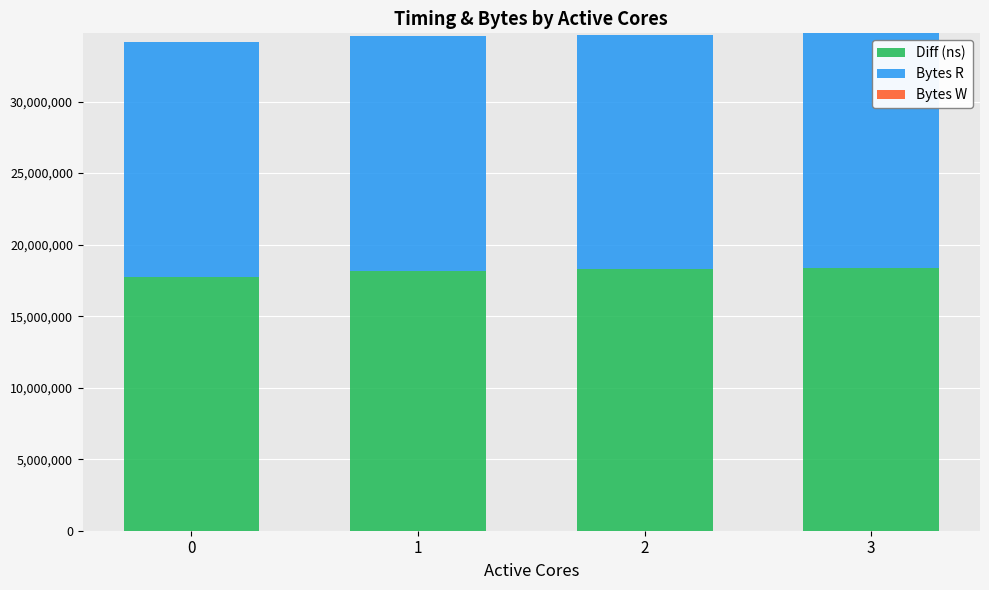

What is the highest value of the Diff (ns) series?

18388217